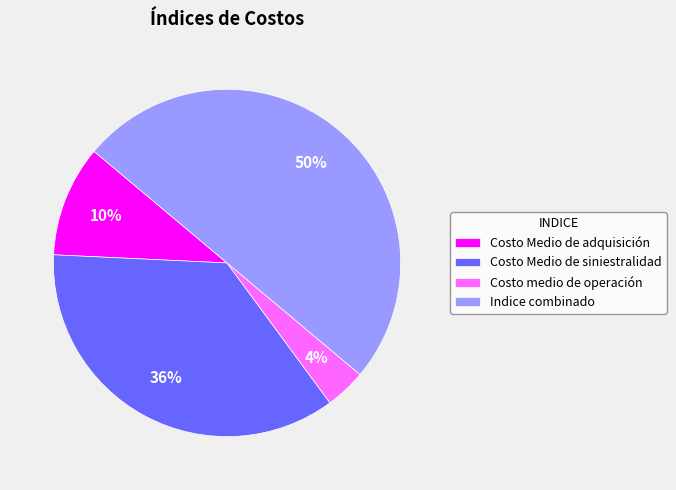

To the nearest percent, what is the average slice percentage?

25%